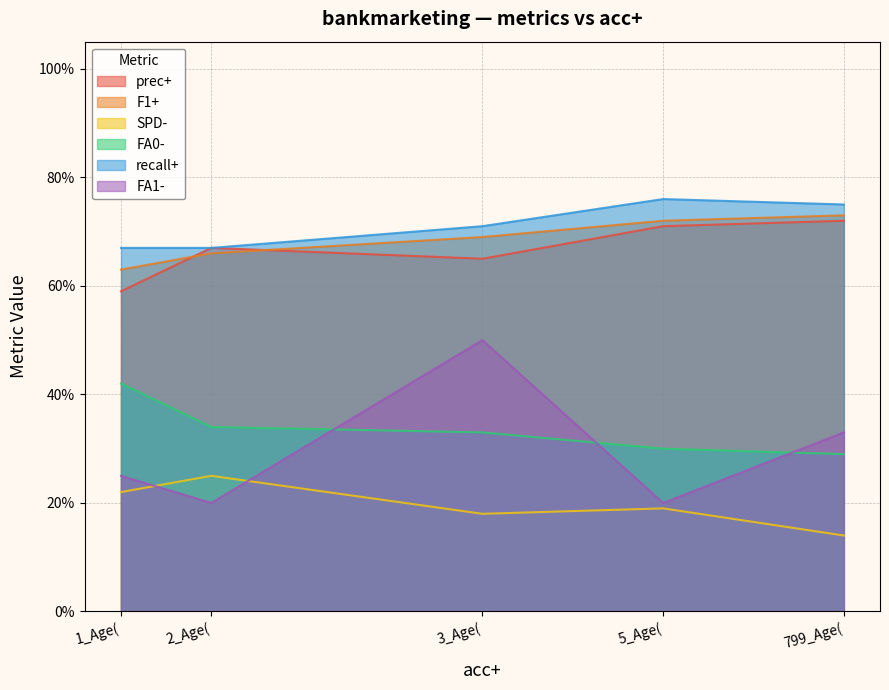

List the series in order of their peak value, highest first.

recall+, F1+, prec+, FA1-, FA0-, SPD-